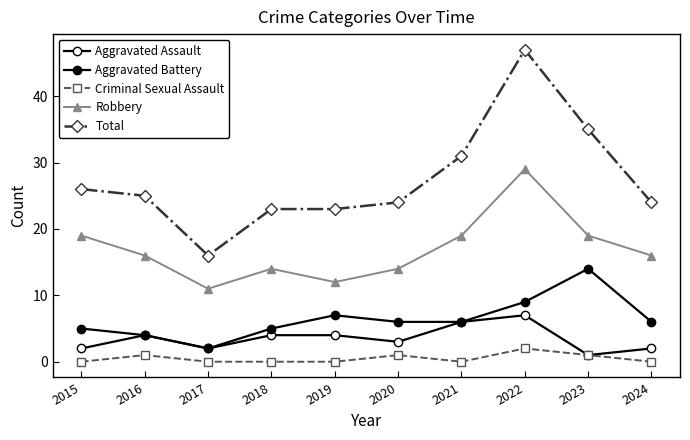

Between 2022 and 2017, which is larger?

2022